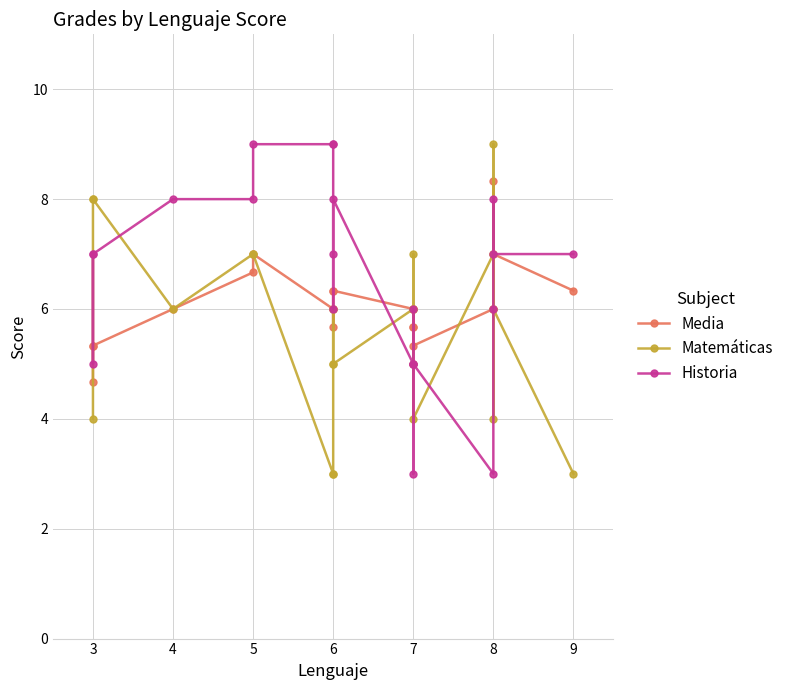

What are all the series names shown in the legend?

Media, Matemáticas, Historia